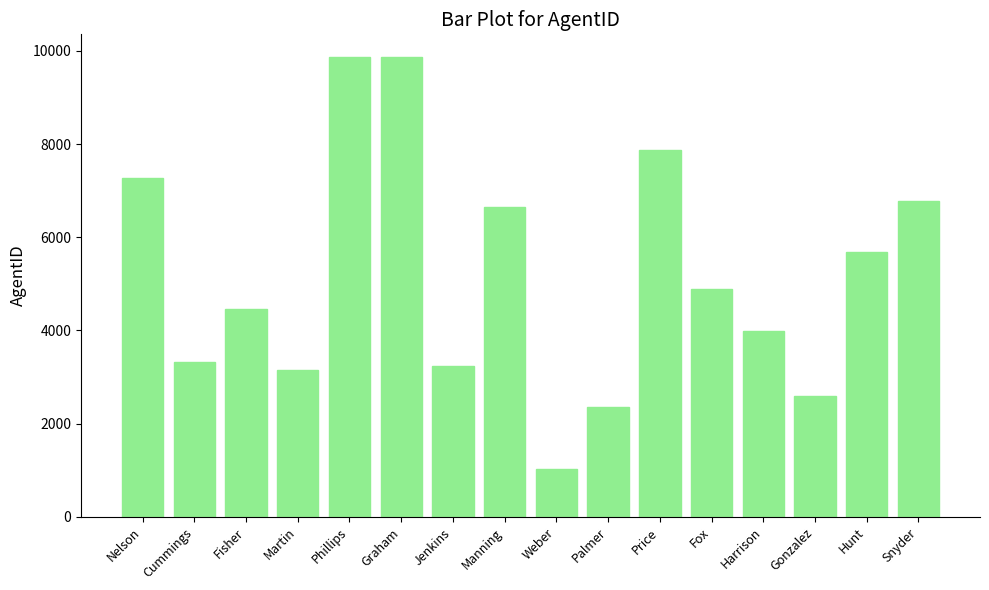

What is the change in value from Phillips to Hunt?

-4171